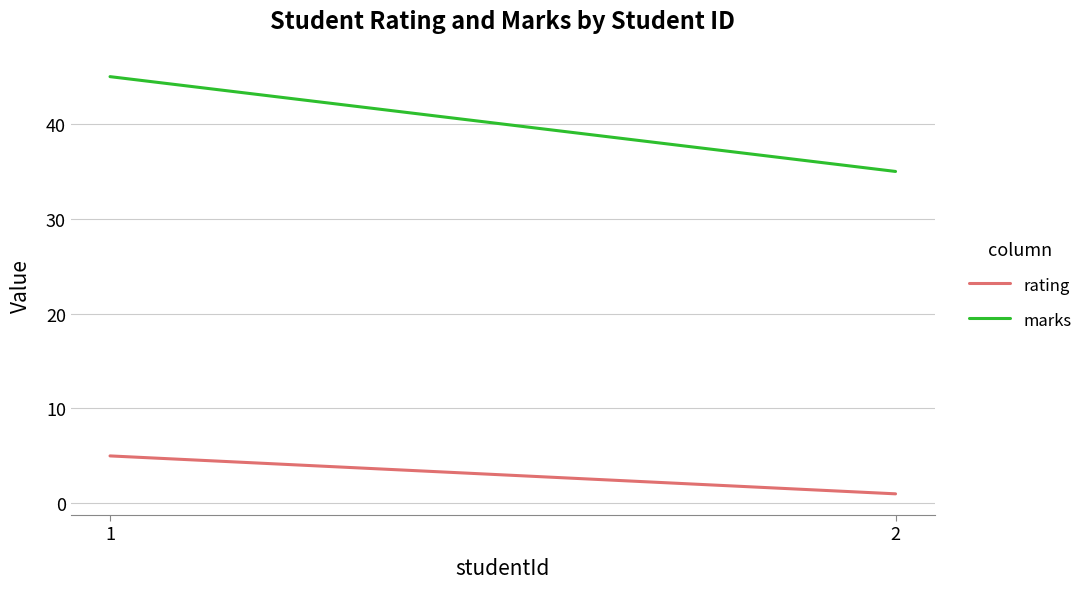

Is it true that rating equals 8 at 1?

False